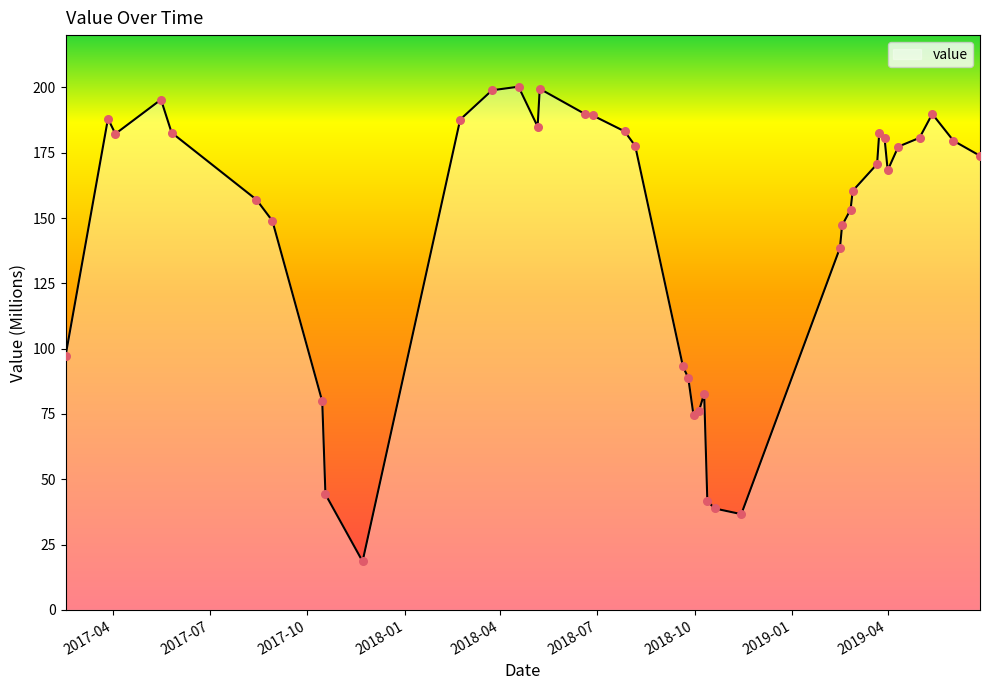

What is the greatest value displayed?

200.3